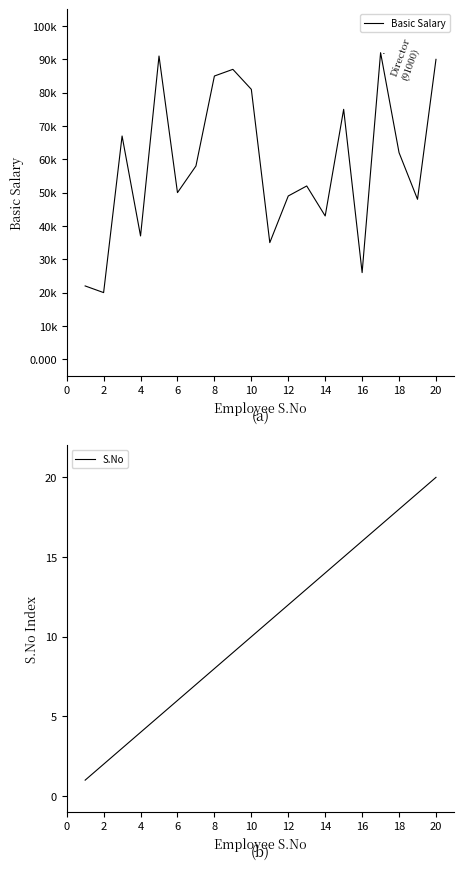

Is it true that S.No equals 27 at 16?

False